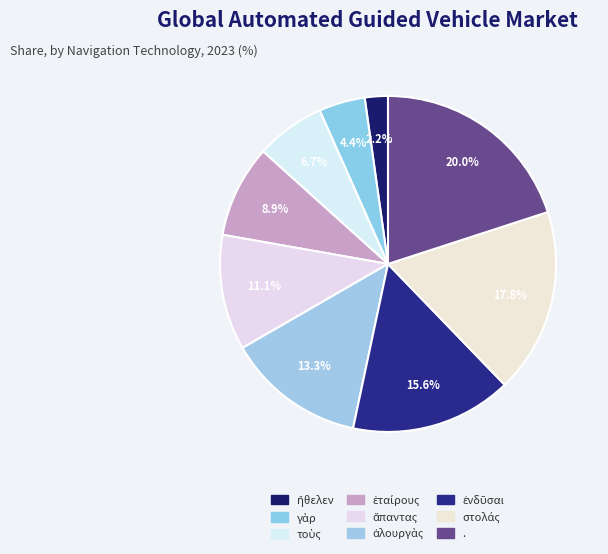

Count the number of slices in the pie.

9